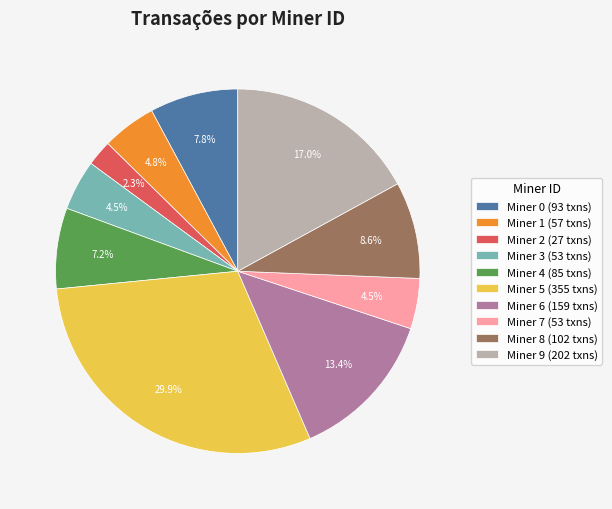

Which category has the smallest portion of the pie?

Miner 2 (27 txns)